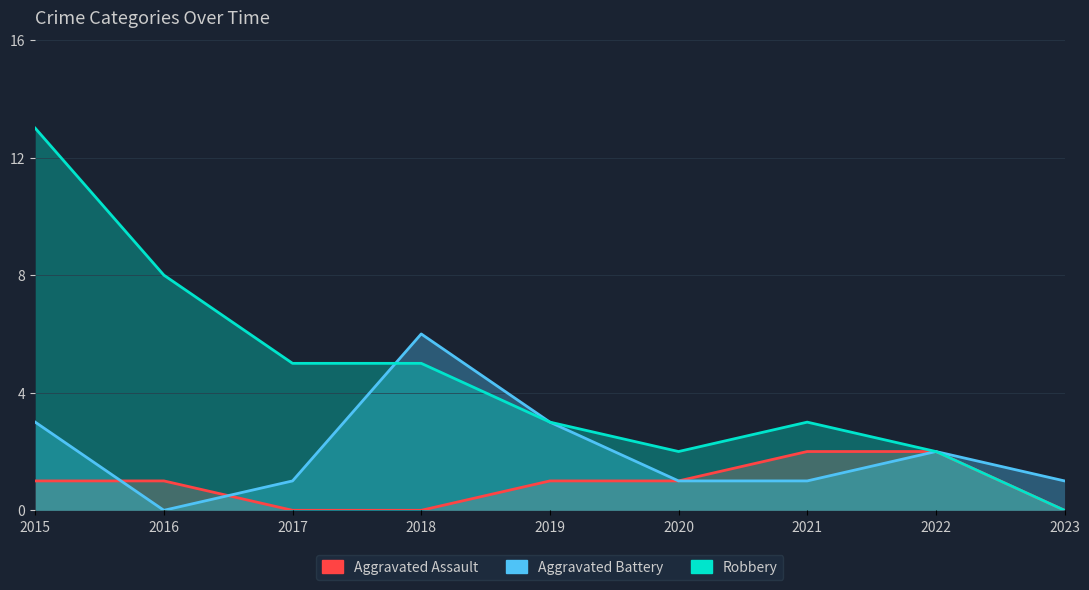

Where do Aggravated Battery and Aggravated Assault first cross each other?

2015 and 2016